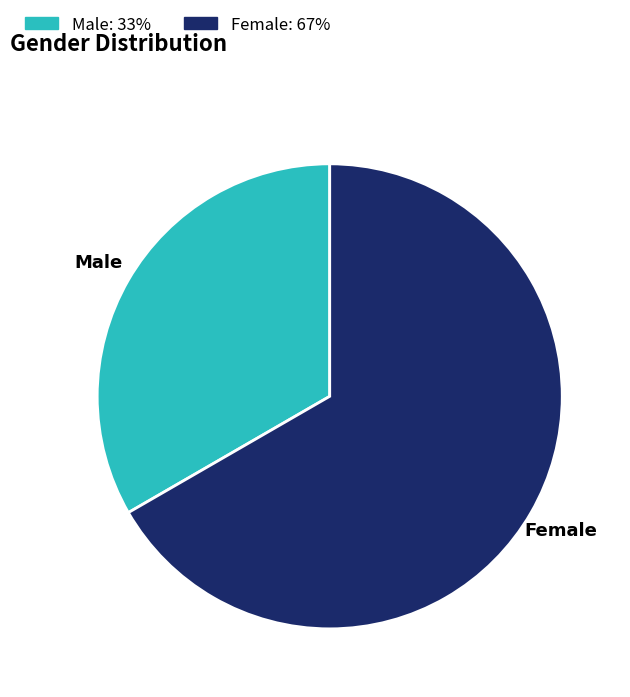

Combined, do Male: 33% and Female: 67% account for over 50%?

Yes